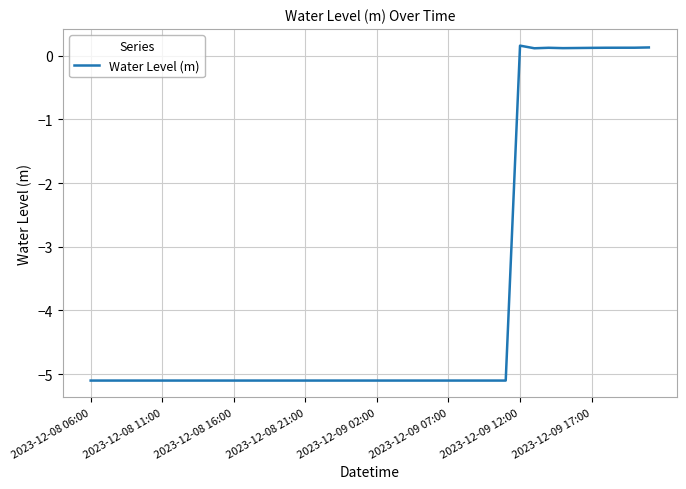

How many values are above zero?

10